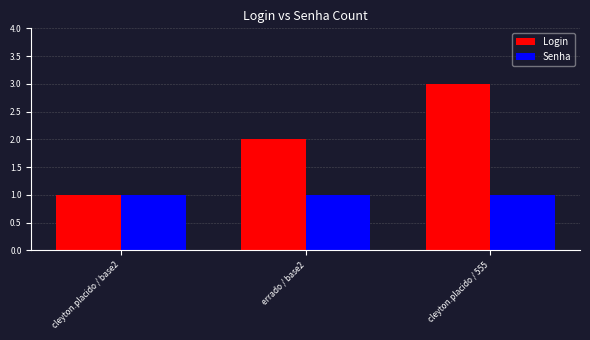

Which series changed the most between cleyton.placido / base2 and cleyton.placido / 555?

Login